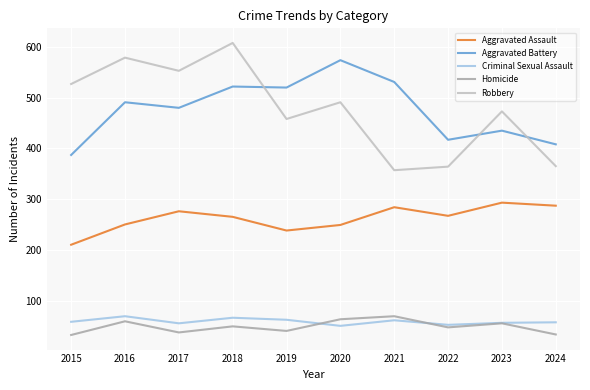

At which category is the sum across all series the highest?

2018